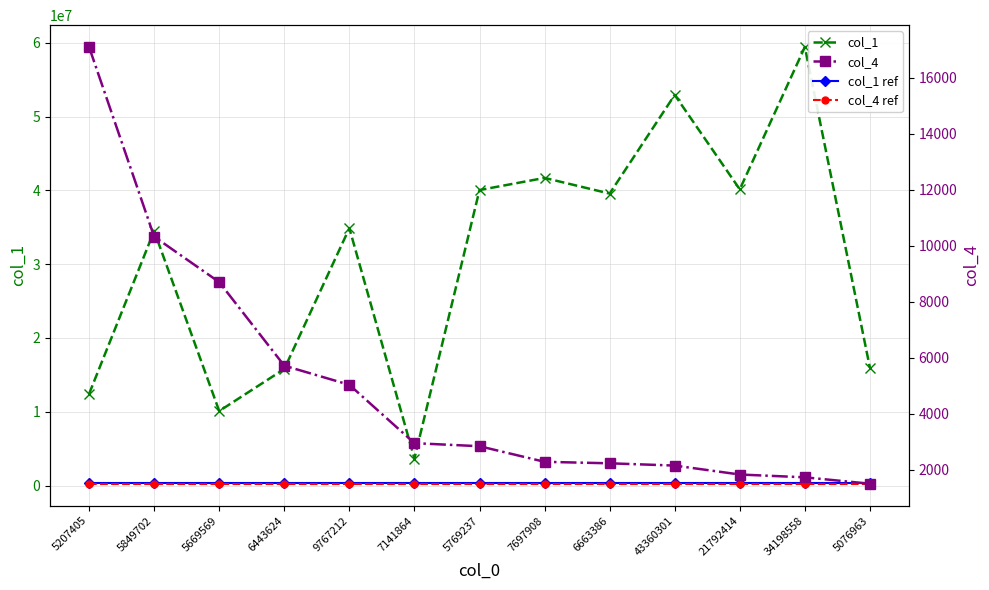

At which label is col_4 closest to 9300?

5669569